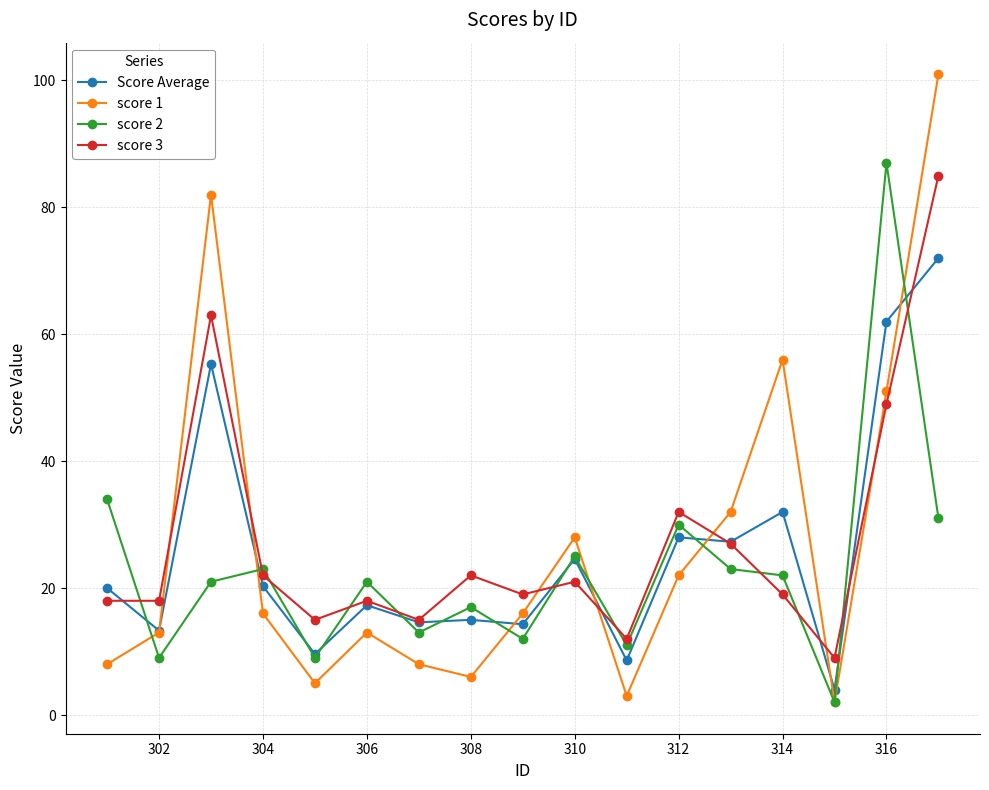

Does the chart display data point markers on the line(s)?

Yes